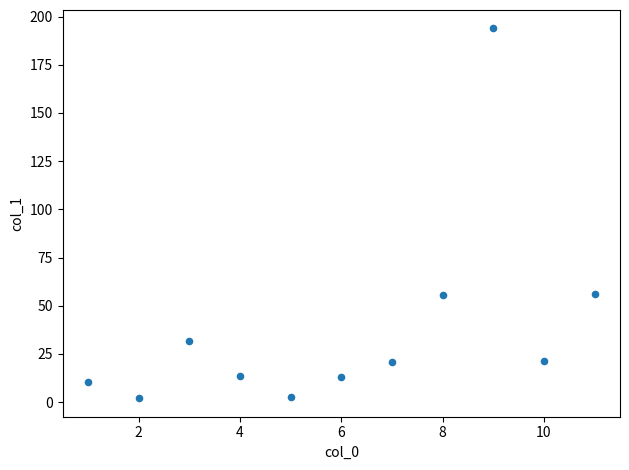

What is the range of X values (max minus min)?

10.0